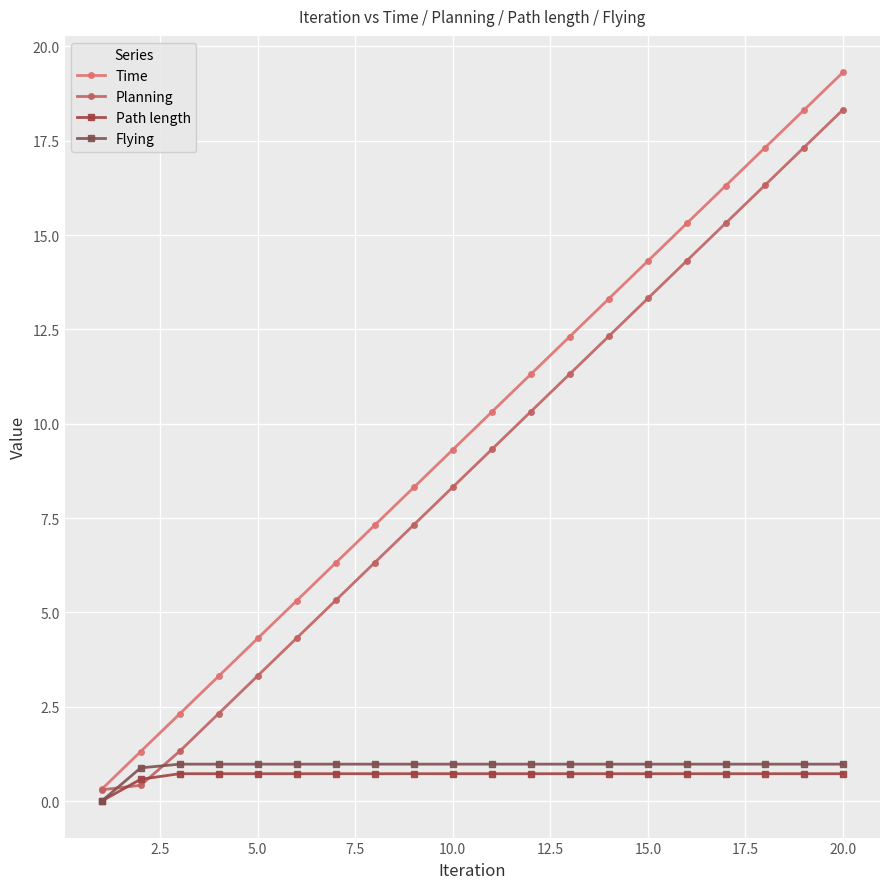

Which label corresponds to the largest value in the chart?

20.0